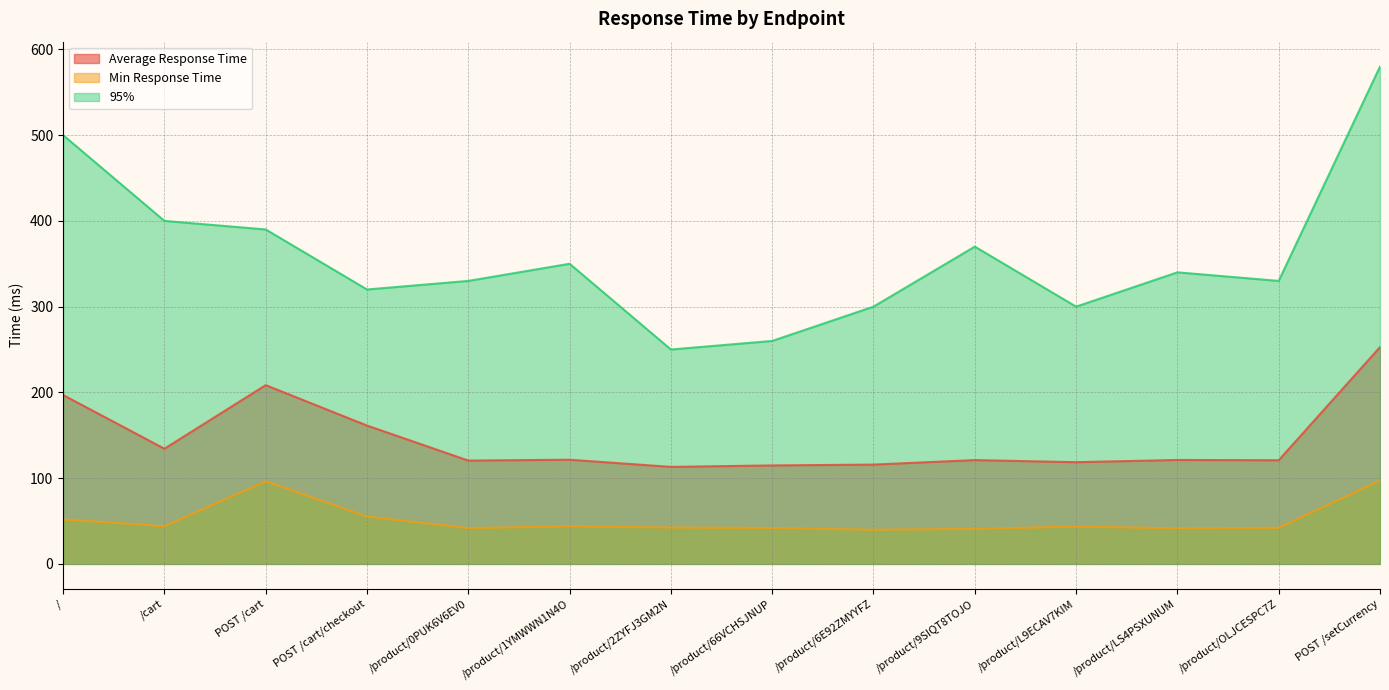

Which series has the largest range (max minus min)?

95%